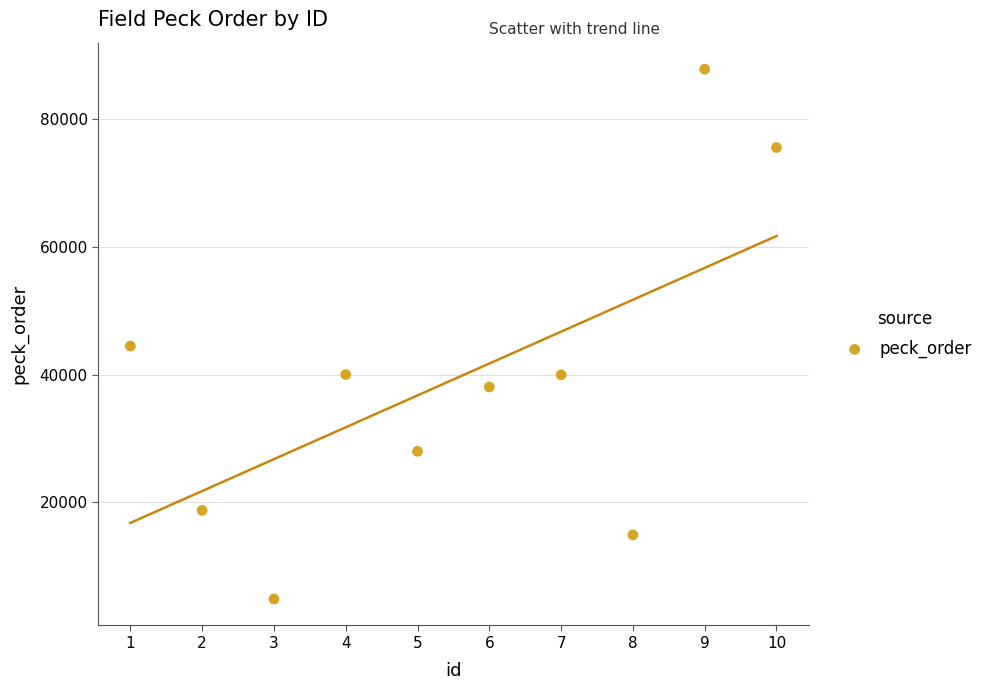

What Y value in the scatter plot is closest to 46347?

44465